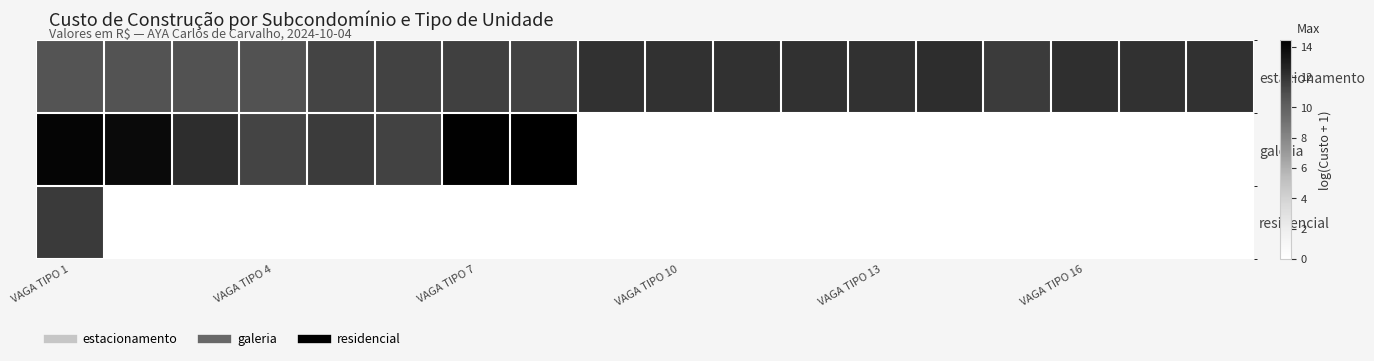

Reading left to right, transcribe all the data shown in this chart.

estacionamento: 10.7	10.7	10.8	10.8	11.4	11.4	11.5	11.4	12.1	12.1	12.1	12.1	12.1	12.2	11.7	12.2	12.1	12.1
galeria: 14.1	13.9	12.3	11.3	11.7	11.4	14.3	14.4	0.0	0.0	0.0	0.0	0.0	0.0	0.0	0.0	0.0	0.0
residencial: 11.7	0.0	0.0	0.0	0.0	0.0	0.0	0.0	0.0	0.0	0.0	0.0	0.0	0.0	0.0	0.0	0.0	0.0